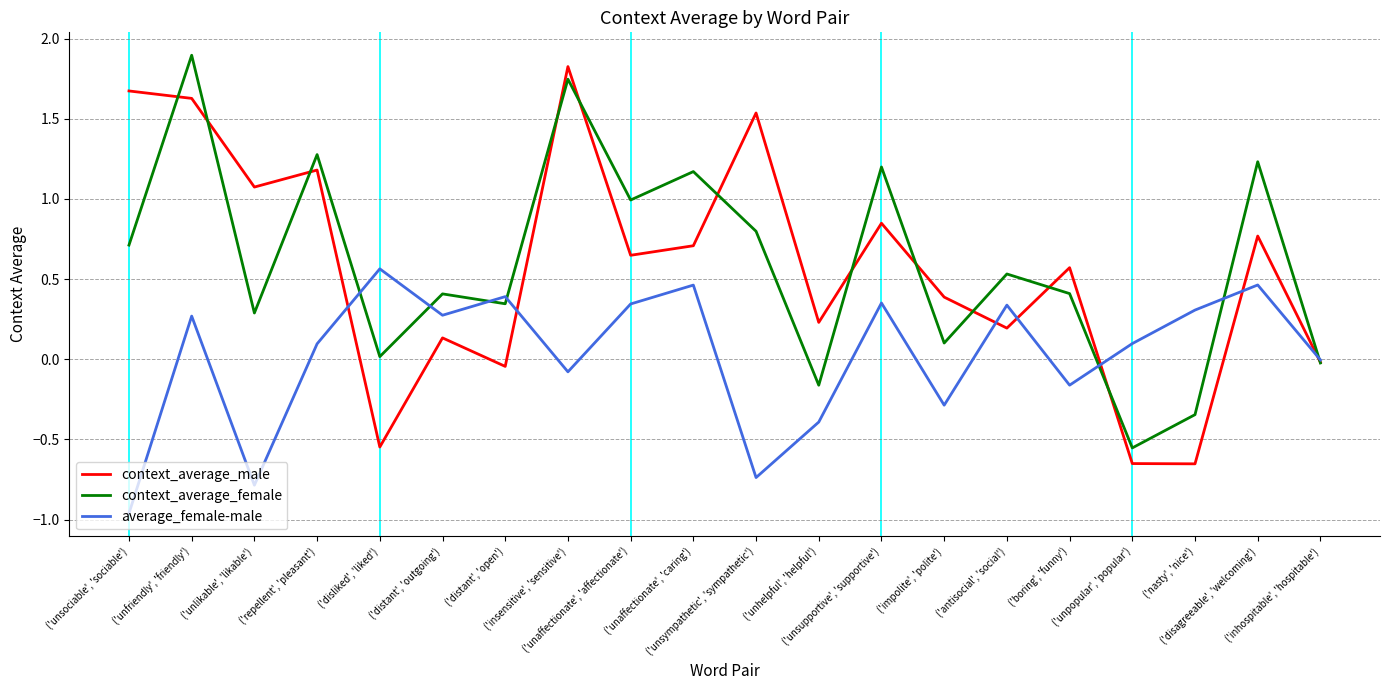

The average_female-male series shows -0.4 at ('unsympathetic', 'sympathetic'). True or false?

False